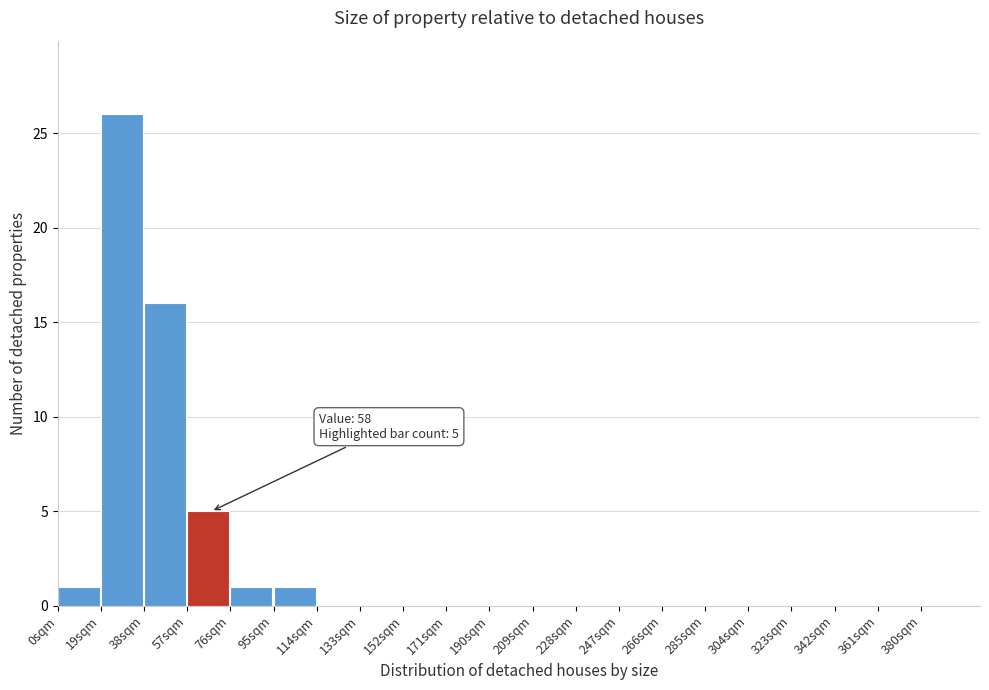

Over which range of the x-axis is the bar tallest?

19 to 38